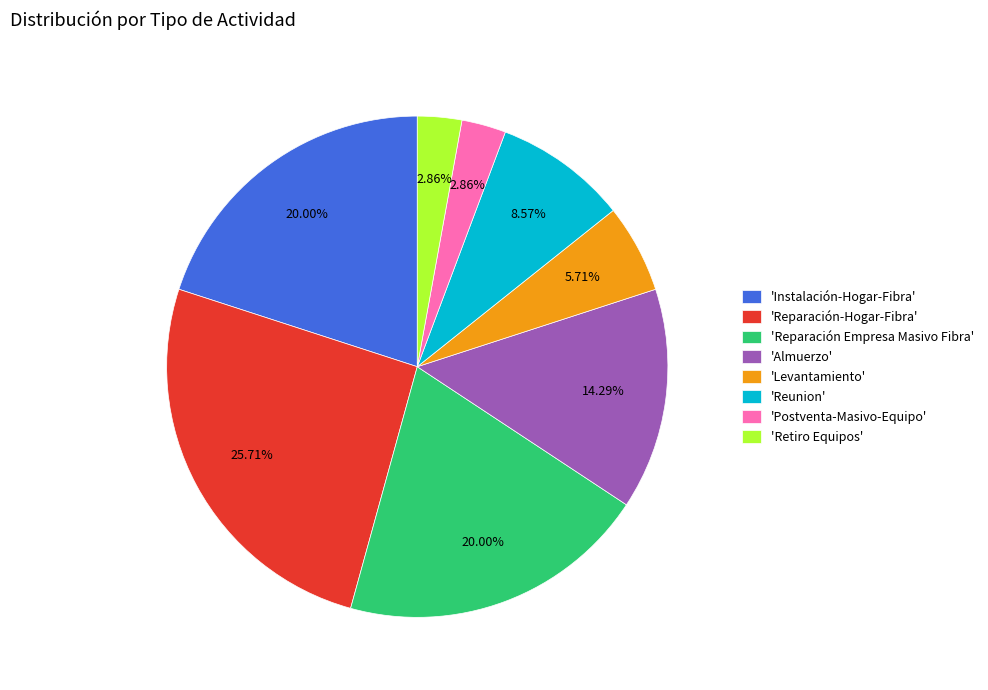

How many slices are in this pie chart?

8